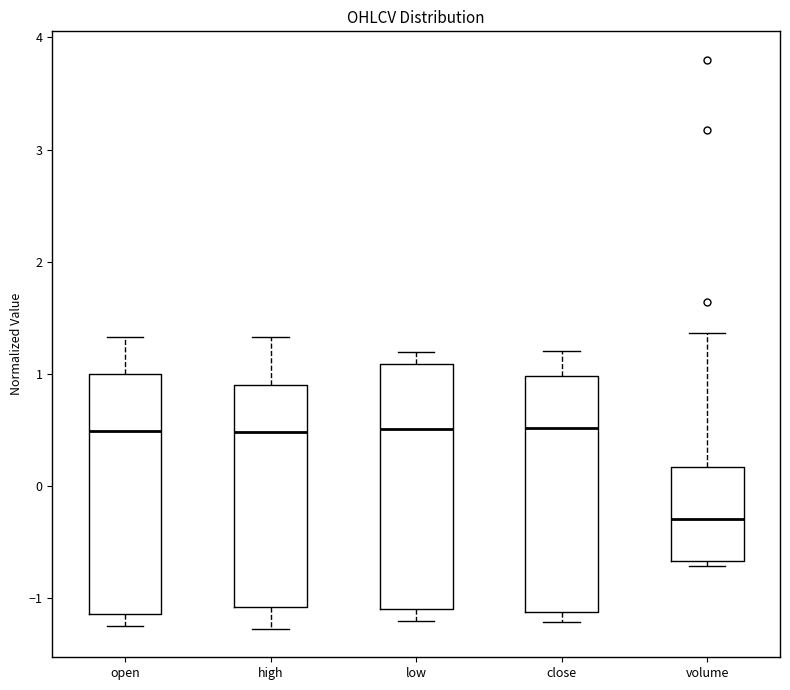

Reading left to right, transcribe this box plot: for each box, give where its median line is, the range the box spans, and where its two whiskers end, as read against the y-axis. The values are not printed on the chart, so give them approximately, as read against the axis.

open: median 0.5, box -1.1 to 1.0, whiskers -1.2 to 1.3
high: median 0.5, box -1.1 to 0.9, whiskers -1.3 to 1.3
low: median 0.5, box -1.1 to 1.1, whiskers -1.2 to 1.2
close: median 0.5, box -1.1 to 1.0, whiskers -1.2 to 1.2
volume: median -0.3, box -0.7 to 0.2, whiskers -0.7 (just below the box's lower edge) to 1.4